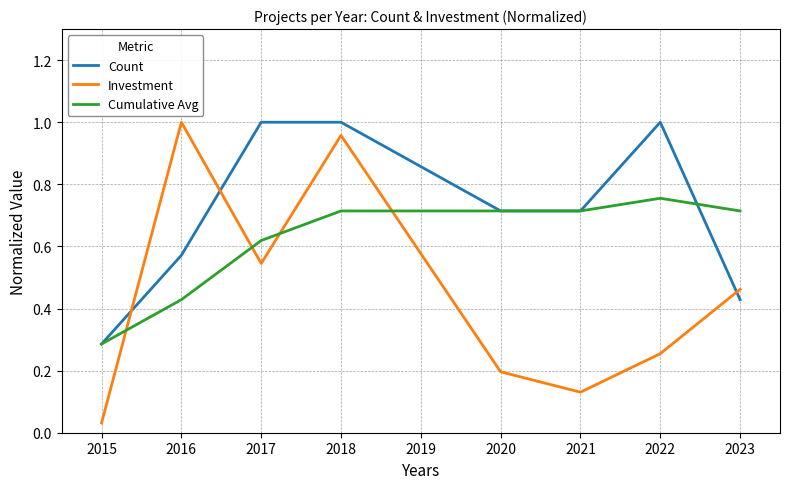

Which series has the widest spread of values?

Investment